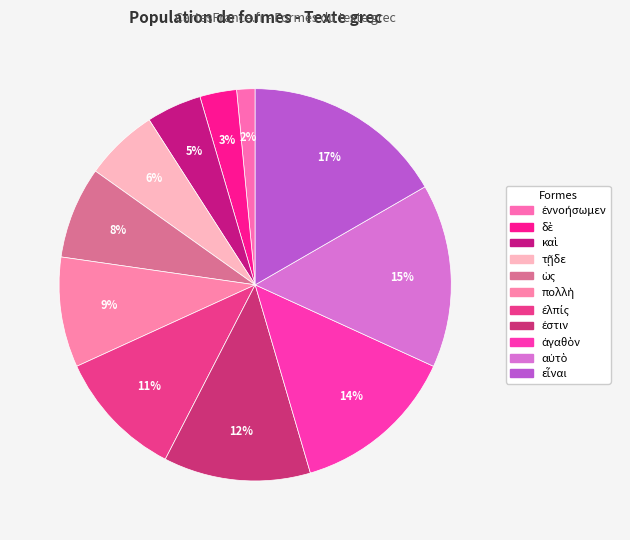

Is it true that τῇδε is 1% of the pie?

False